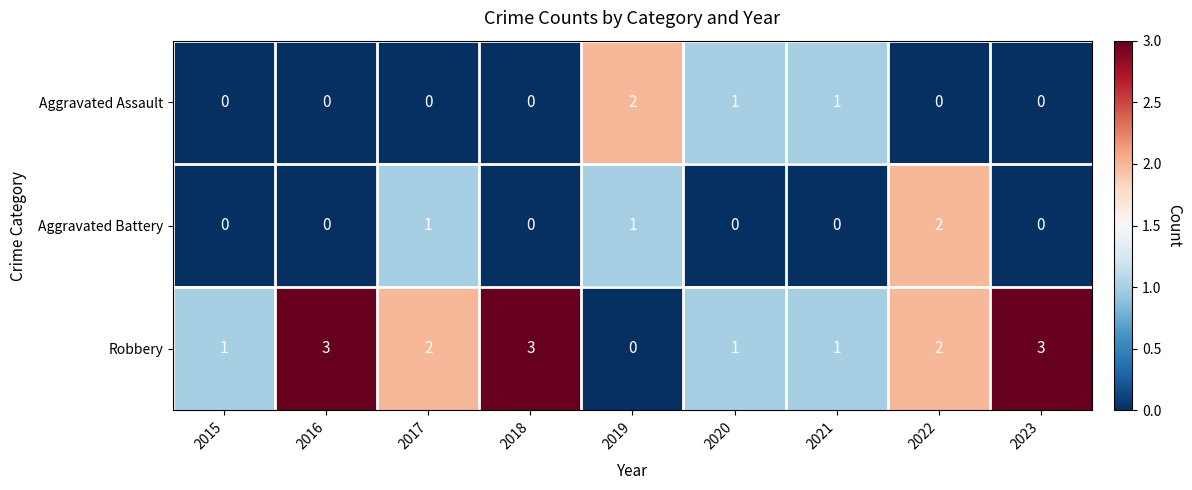

Count the Aggravated Assault values in the range 0 to 1.

8